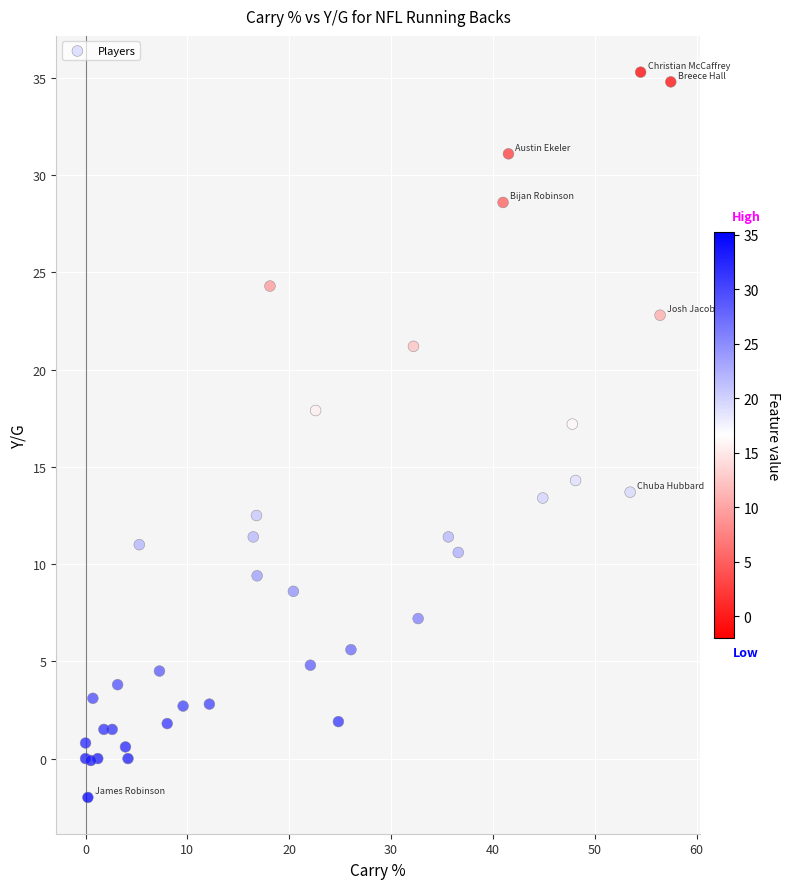

What Y value in the scatter plot is closest to 16?

17.2